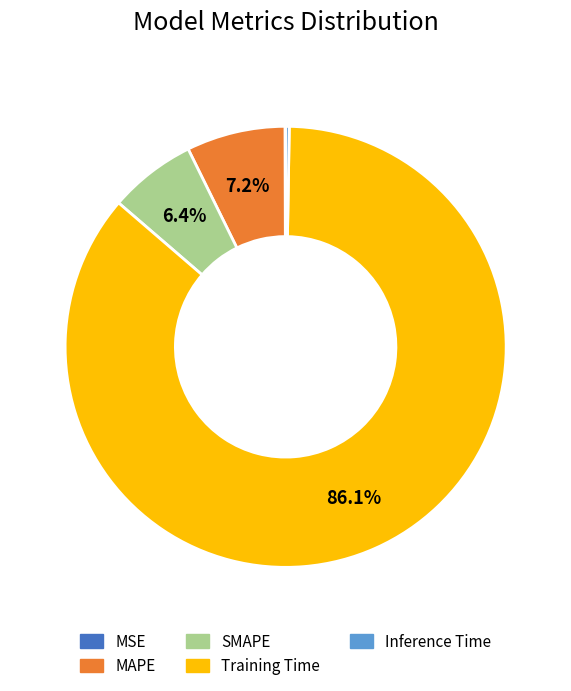

Which category has the biggest portion of the pie?

Training Time